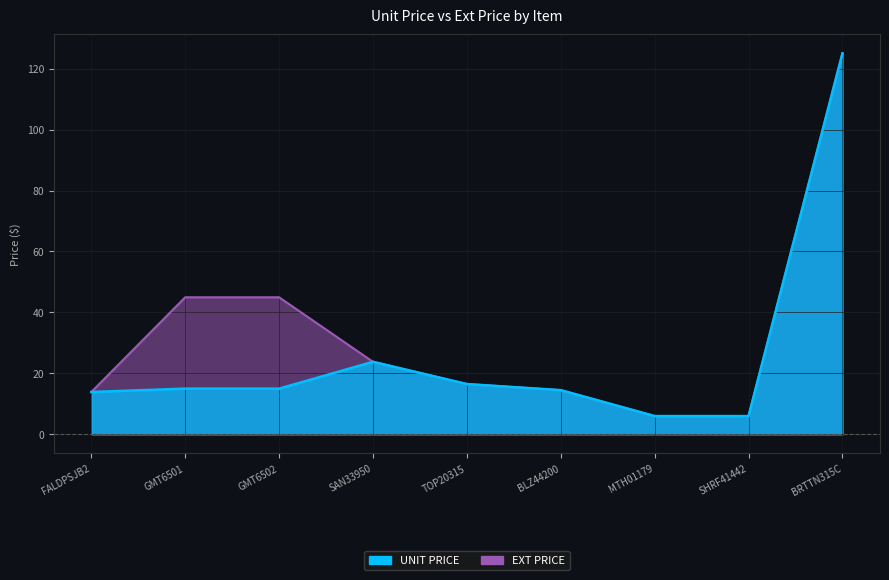

Is the value of UNIT PRICE at SAN33950 greater than the value of EXT PRICE at BRTTN315C?

No